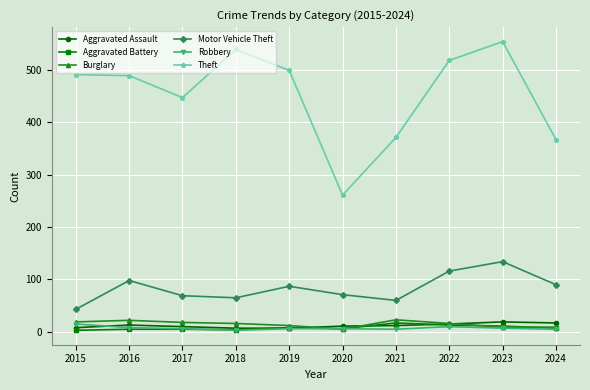

Between 2016 and 2023, which series saw the biggest shift?

Theft